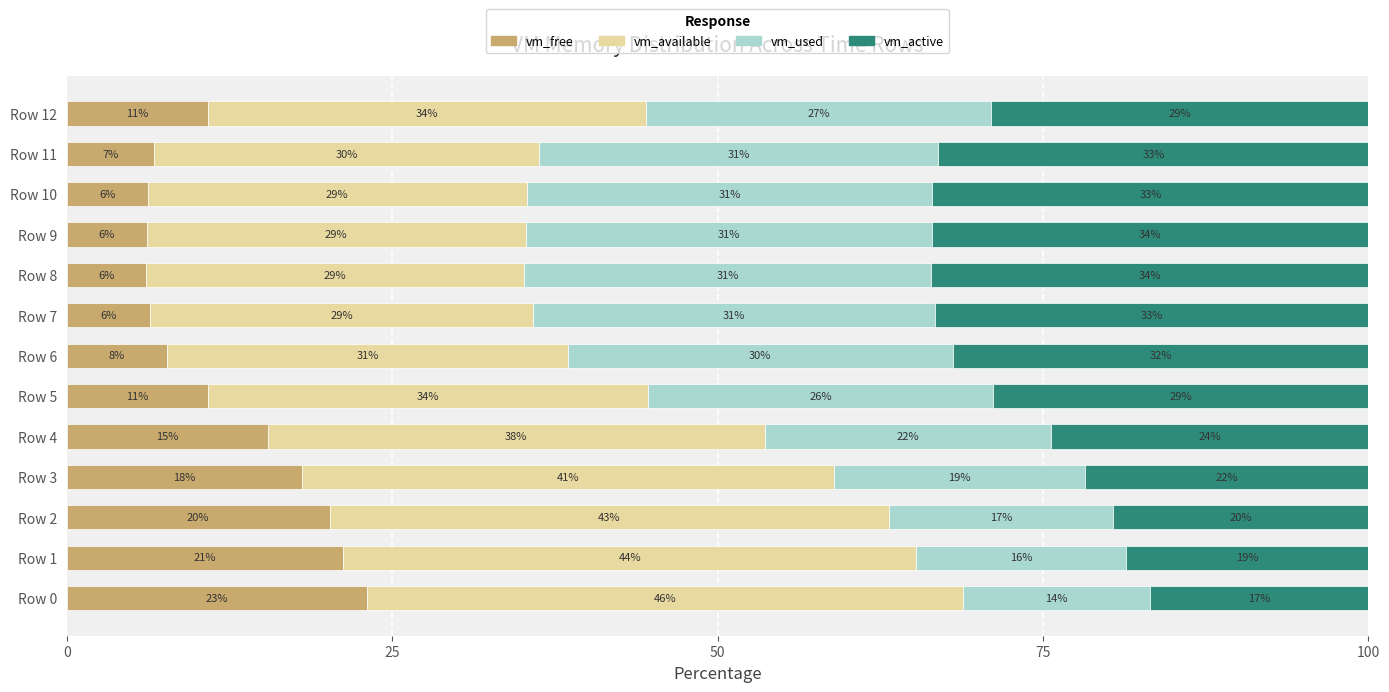

The vm_free series shows 7.7 at Row 6. True or false?

True